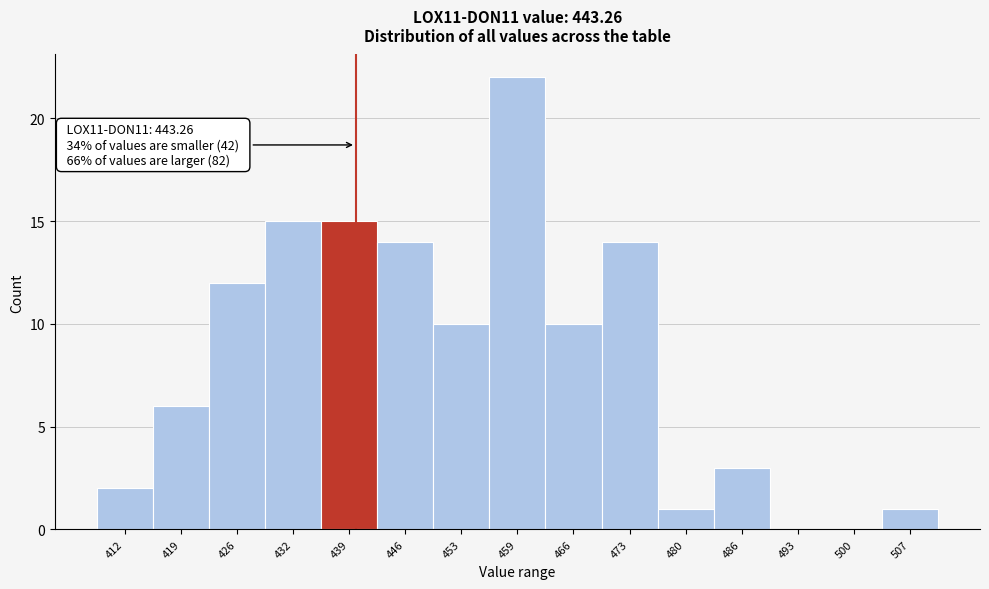

Reading right to left, list all the values displayed in this chart.

507=1	500=0	493=0	486=3	480=1	473=14	466=10	459=22	453=10	446=14	439=15	432=15	426=12	419=6	412=2